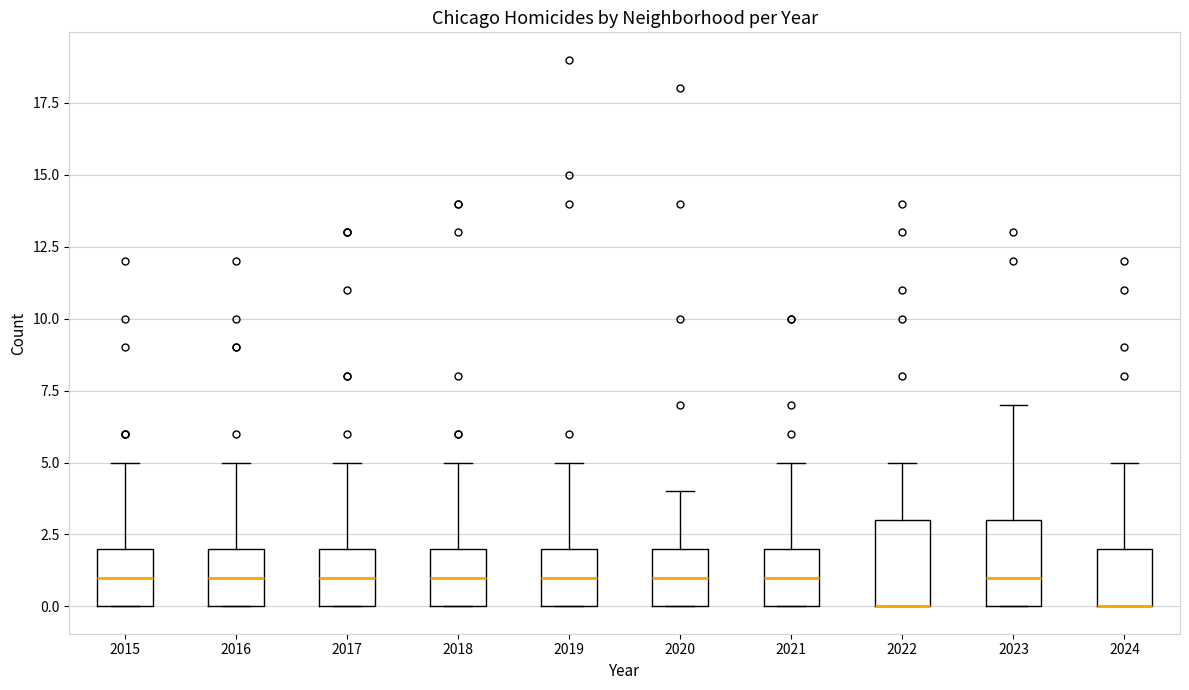

Reading left to right, transcribe this box plot: for each box, give where its median line is, the range the box spans, and where its two whiskers end, as read against the y-axis. The values are not printed on the chart, so give them approximately, as read against the axis.

2015: median 1, box 0 to 2, whiskers 0 to 5
2016: median 1, box 0 to 2, whiskers 0 to 5
2017: median 1, box 0 to 2, whiskers 0 to 5
2018: median 1, box 0 to 2, whiskers 0 to 5
2019: median 1, box 0 to 2, whiskers 0 to 5
2020: median 1, box 0 to 2, whiskers 0 to 4
2021: median 1, box 0 to 2, whiskers 0 to 5
2022: median 0 (drawn on the box's lower edge), box 0 to 3, whiskers 0 to 5
2023: median 1, box 0 to 3, whiskers 0 to 7
2024: median 0 (drawn on the box's lower edge), box 0 to 2, whiskers 0 to 5